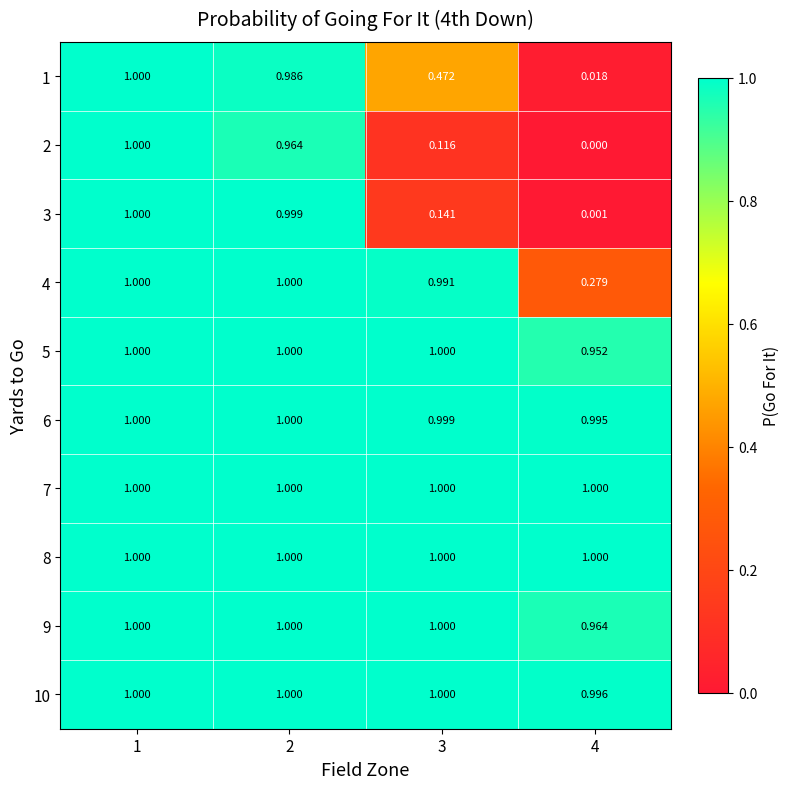

Is the value of 8 at 2 greater than the value of 4 at 3?

Yes